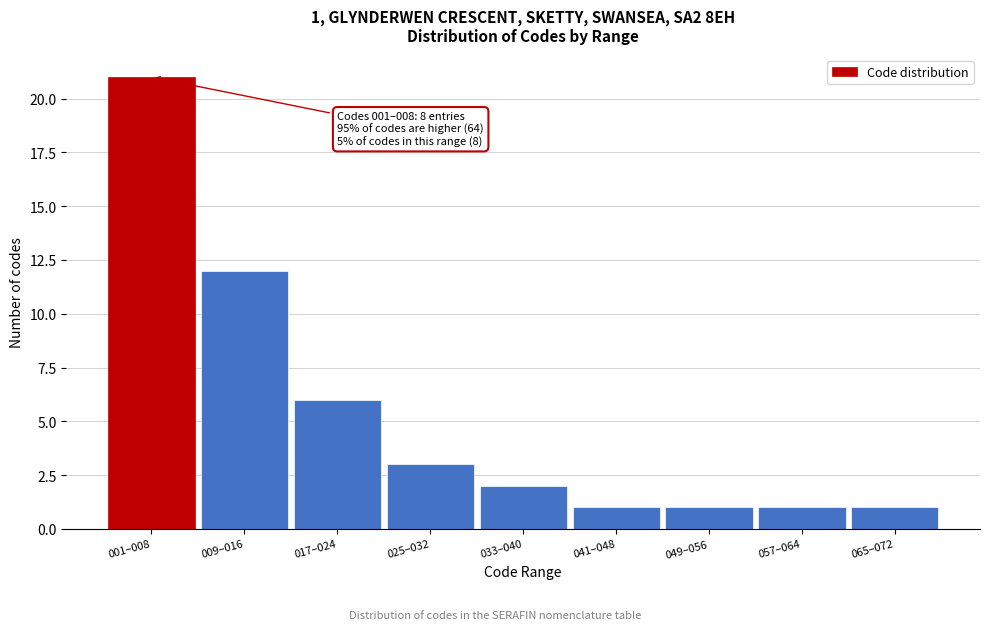

Reading right to left, list all the values displayed in this chart.

1	1	1	1	2	3	6	12	21